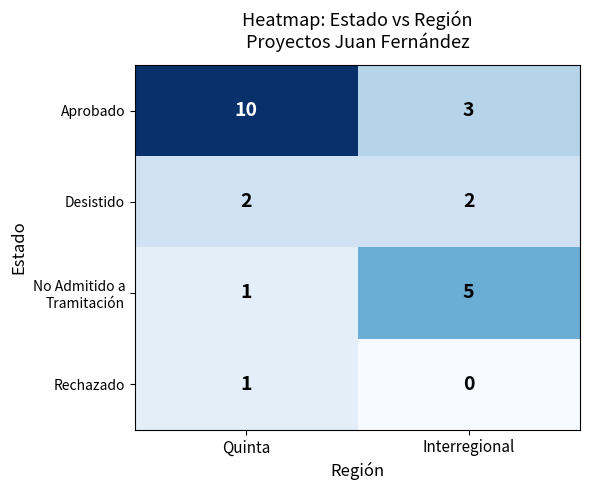

Where is Aprobado nearest to the value 6?

Interregional